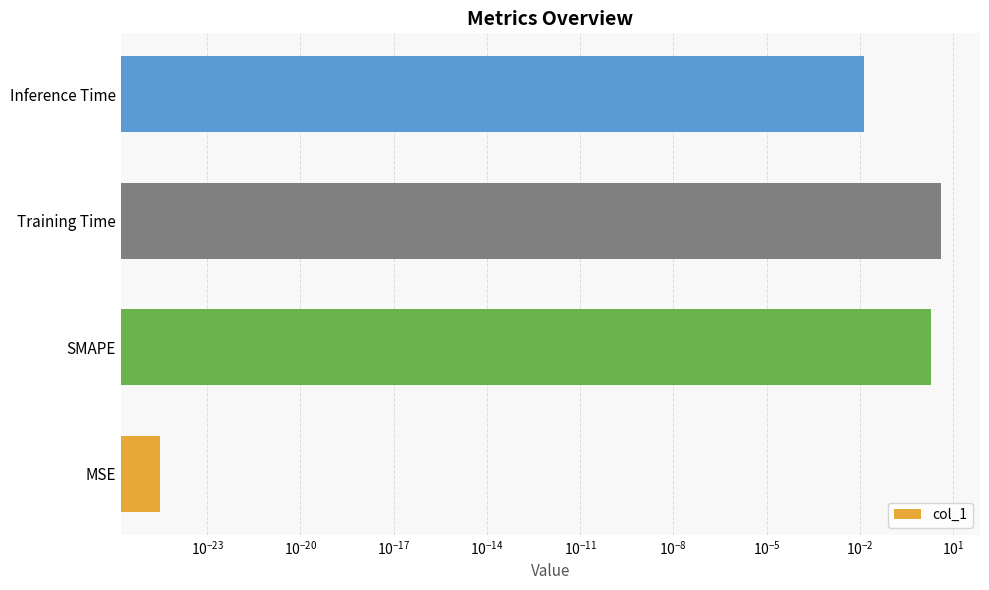

How many bars are there in total?

4